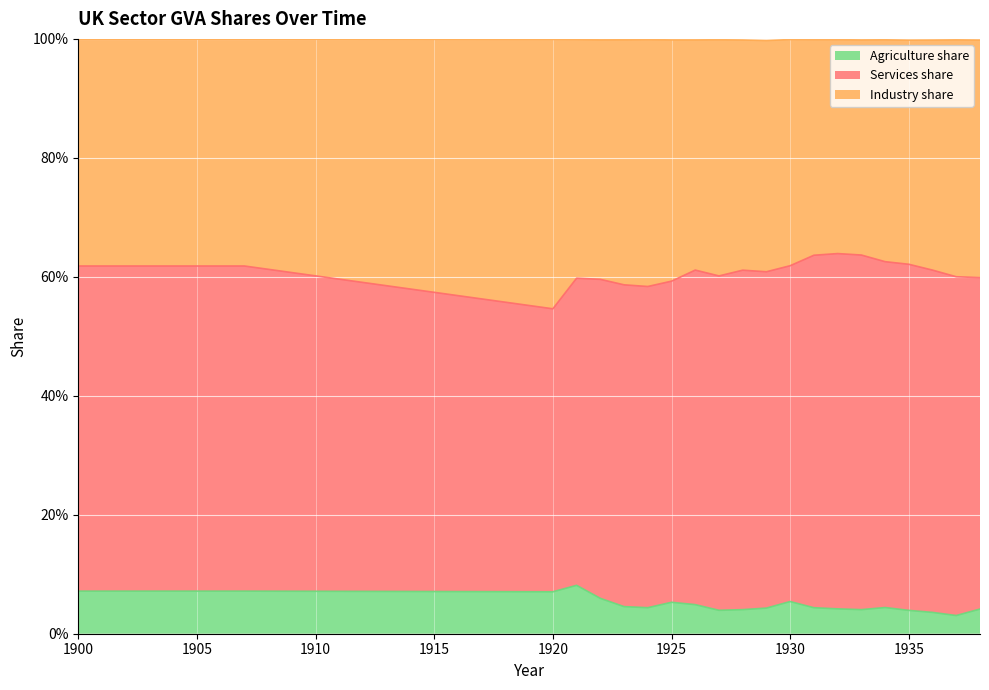

At which category is the sum across all series the highest?

1900